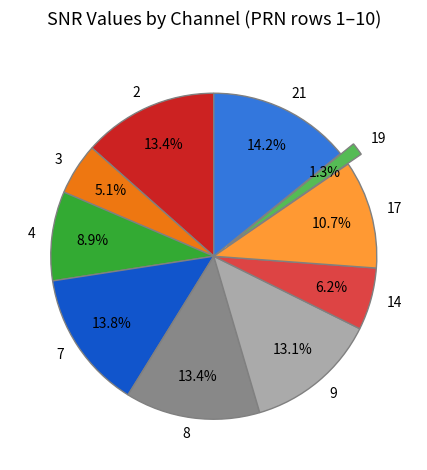

Which has a higher value, 7 or 4?

7